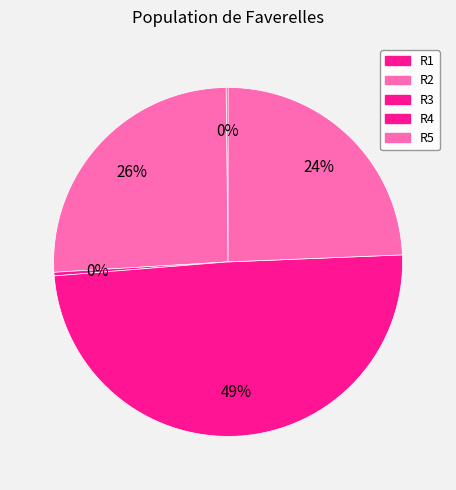

How many segments does this pie chart have?

5